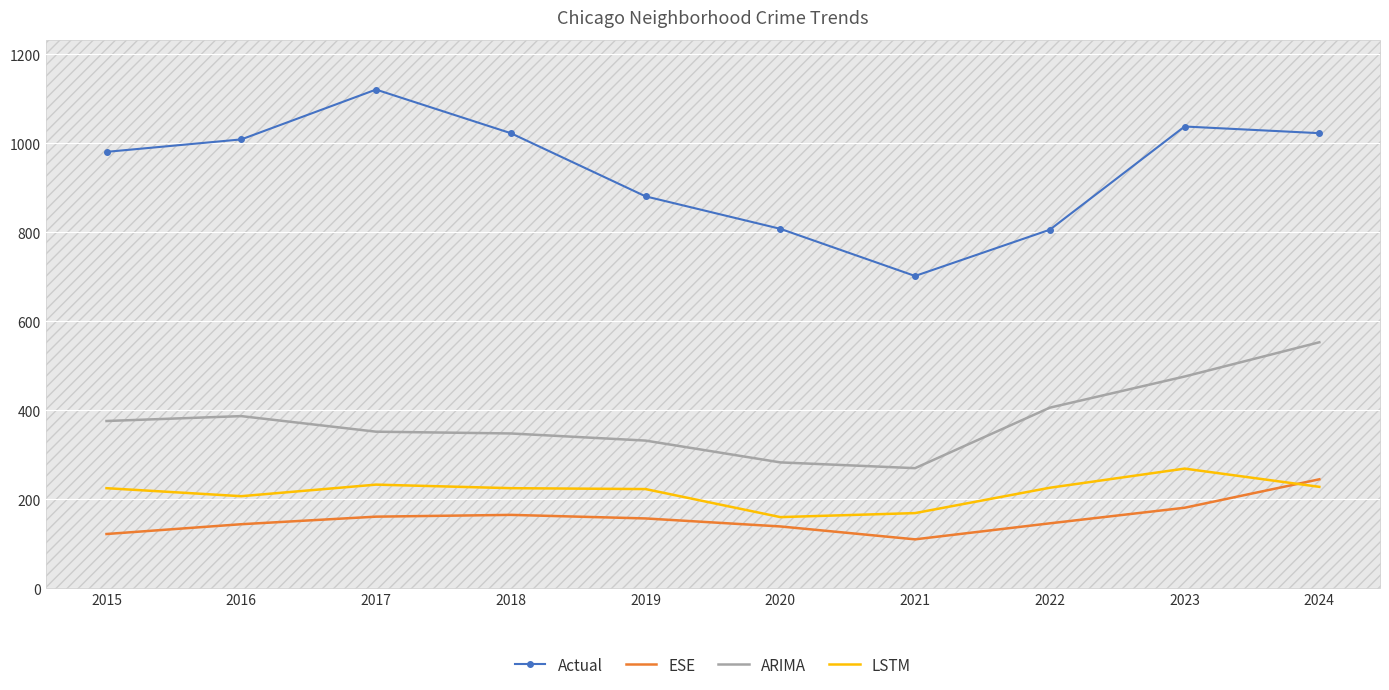

Between which two adjacent categories do LSTM and ESE first intersect?

2023 and 2024